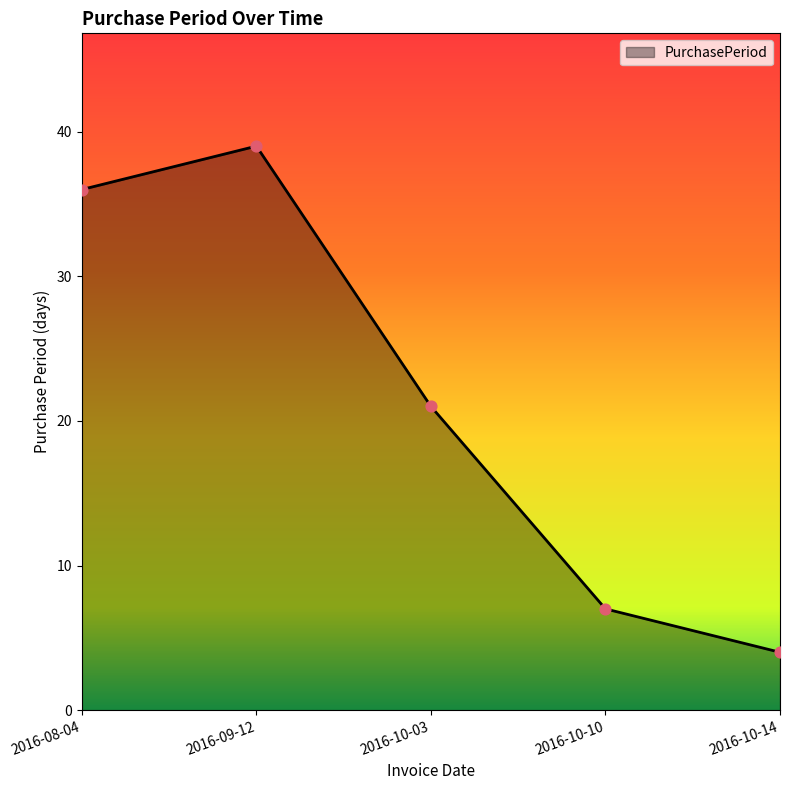

What is the change in value from 2016-08-04 to 2016-09-12?

+3